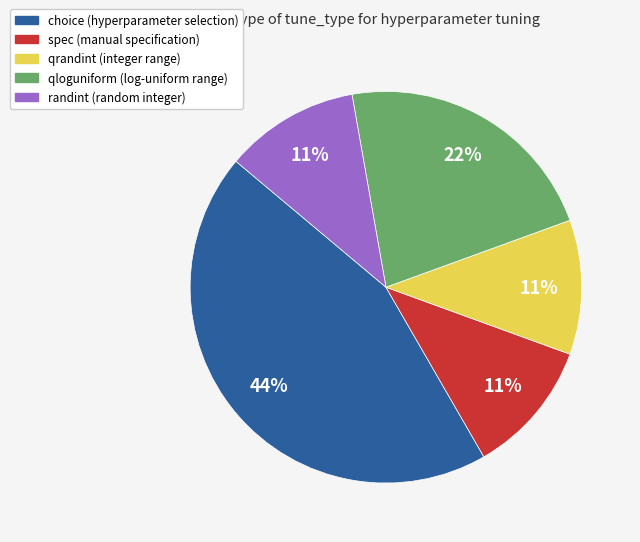

To the nearest percent, what is the average slice percentage?

20%